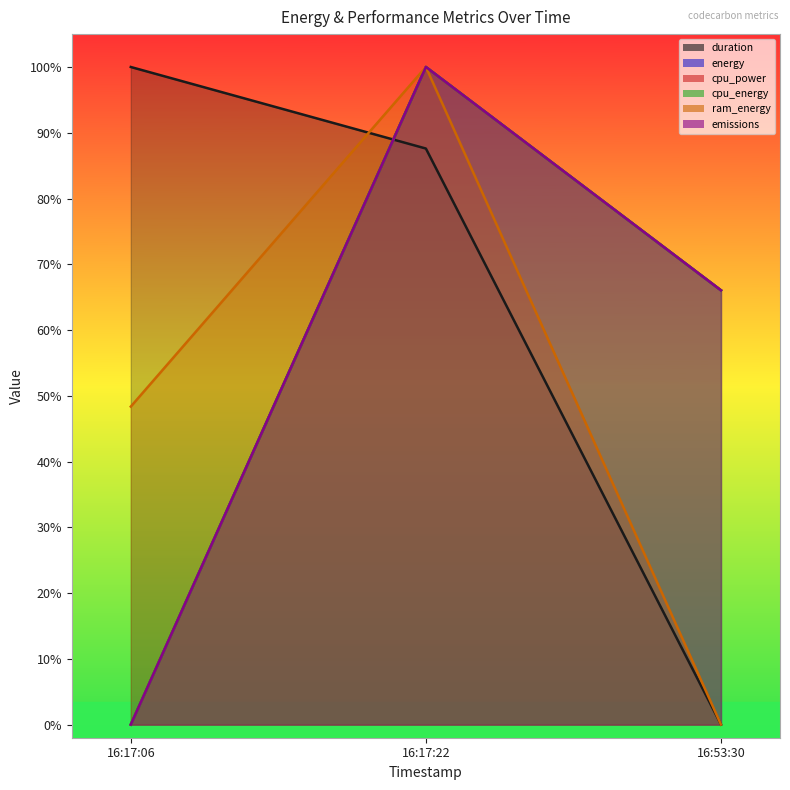

Between 16:17:22 and 16:53:30, which series saw the biggest shift?

ram_energy